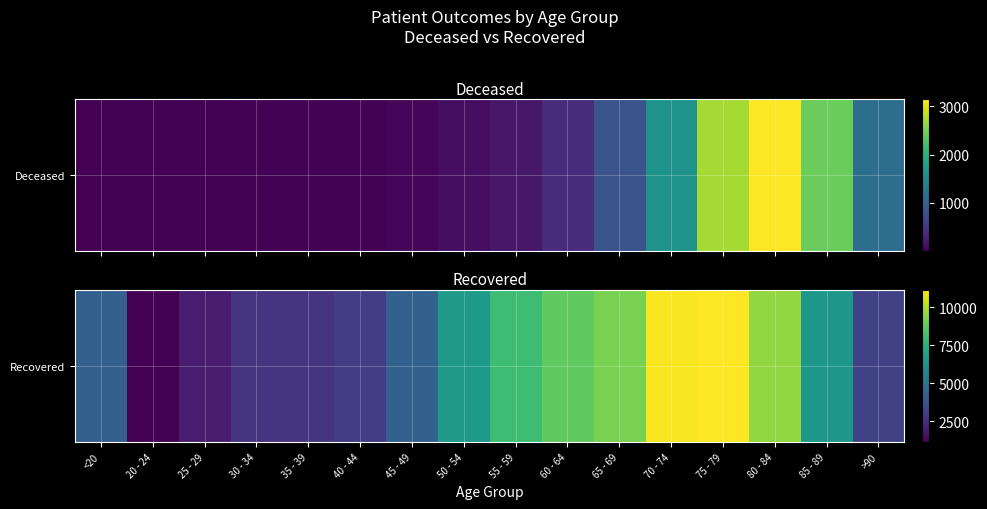

What is the change in value from 55 - 59 to 60 - 64?

+637